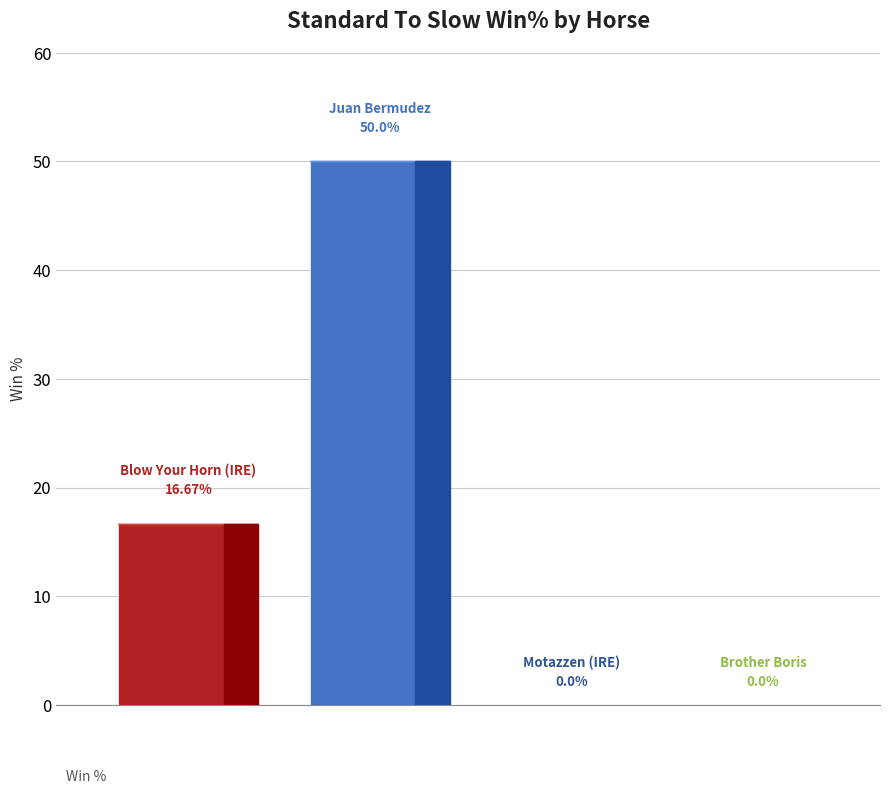

What is the greatest value displayed?

50.0